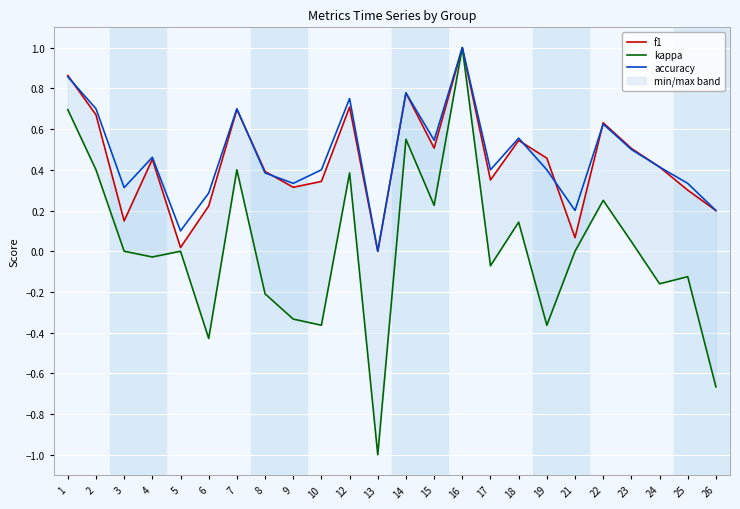

True or false: f1 has more than 1 points higher than both neighbors.

True